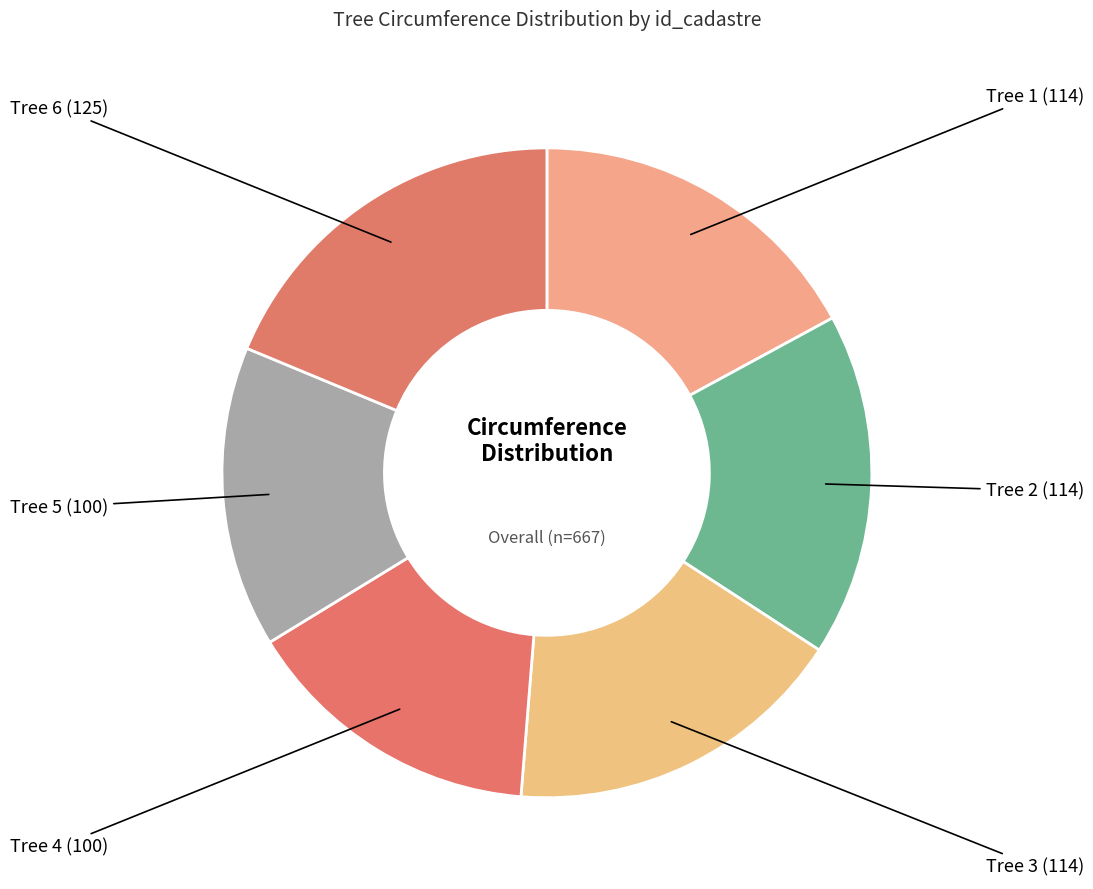

Is the sum of Tree 6 (125) and Tree 4 (100) greater than half?

No